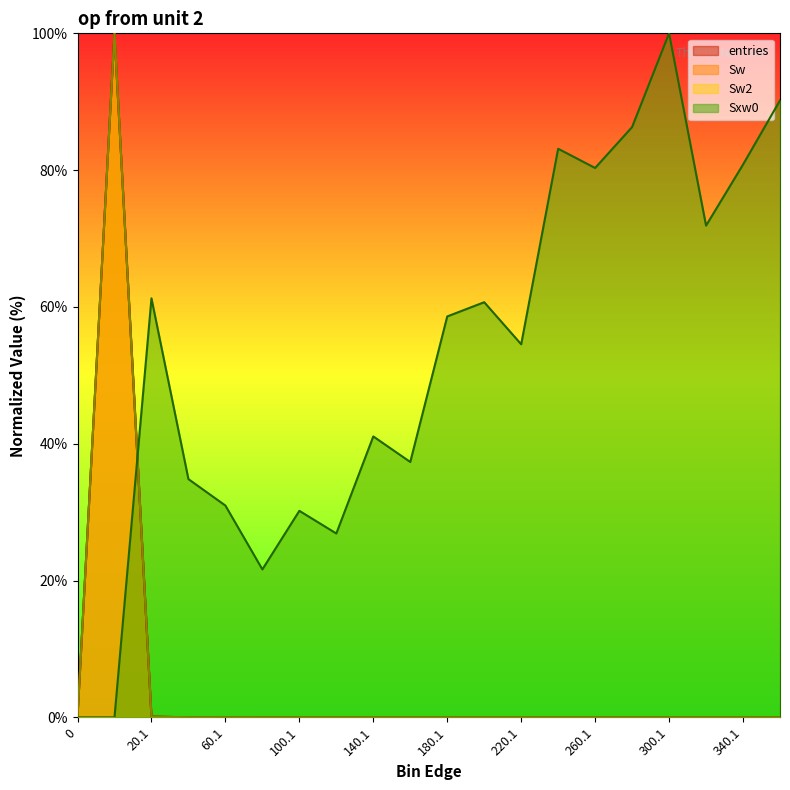

What is the highest value of the entries series?

100.0